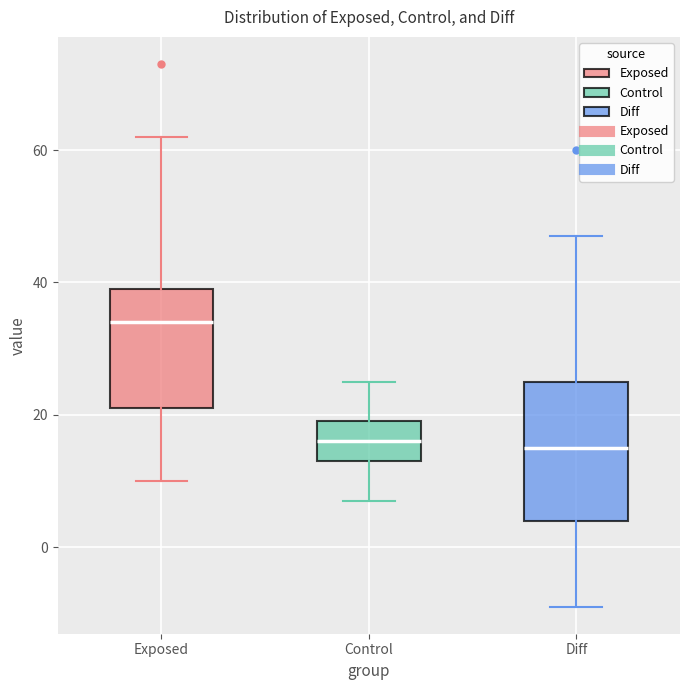

Where does the median line of the box for Control sit on the y-axis? The values are not printed on the chart, so give them approximately, as read against the axis.

16